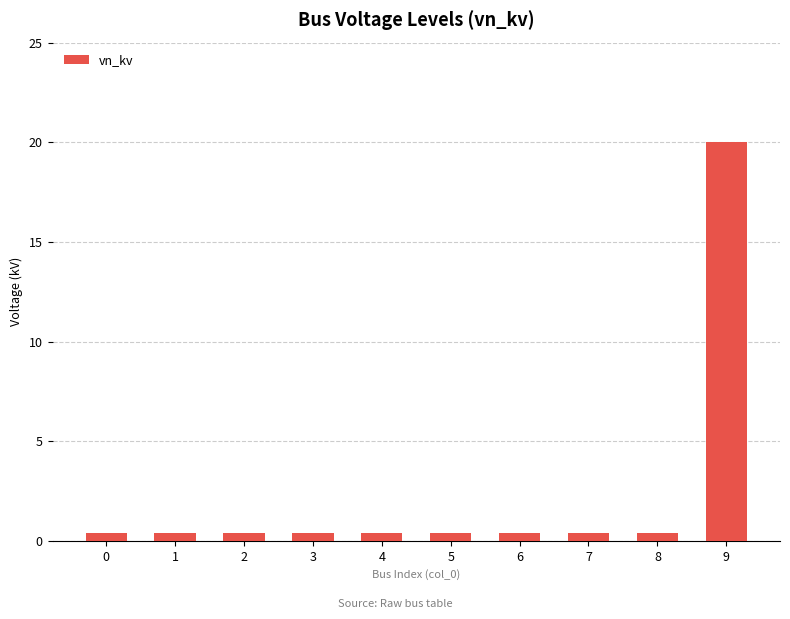

Which category has the highest value across all series?

9